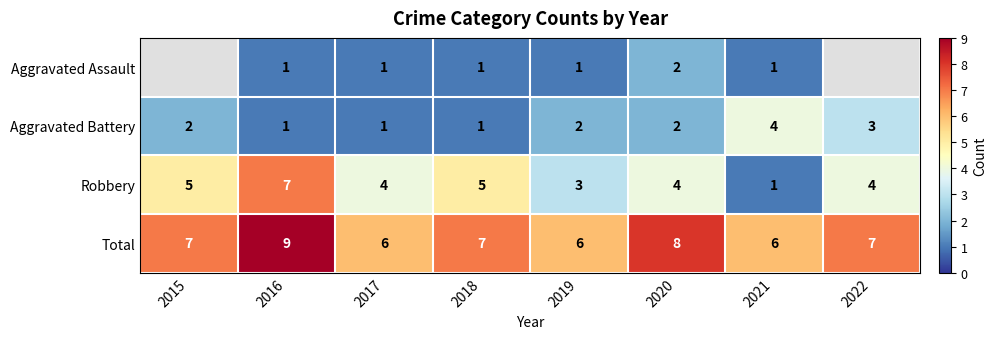

What is the maximum value for Robbery?

7